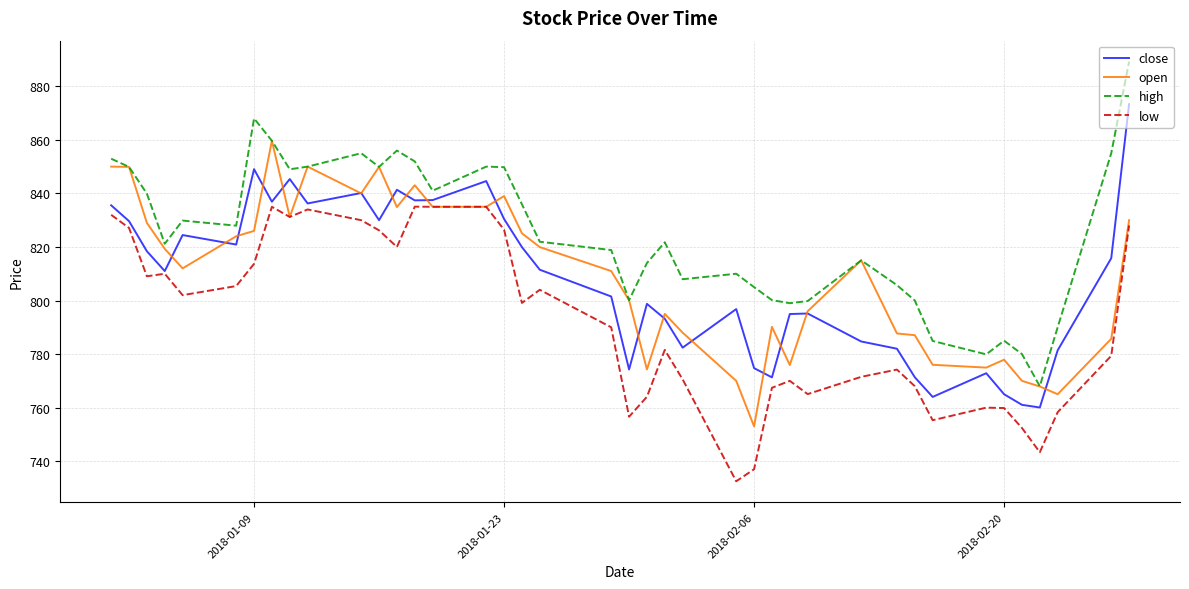

Which series has the widest spread of values?

high